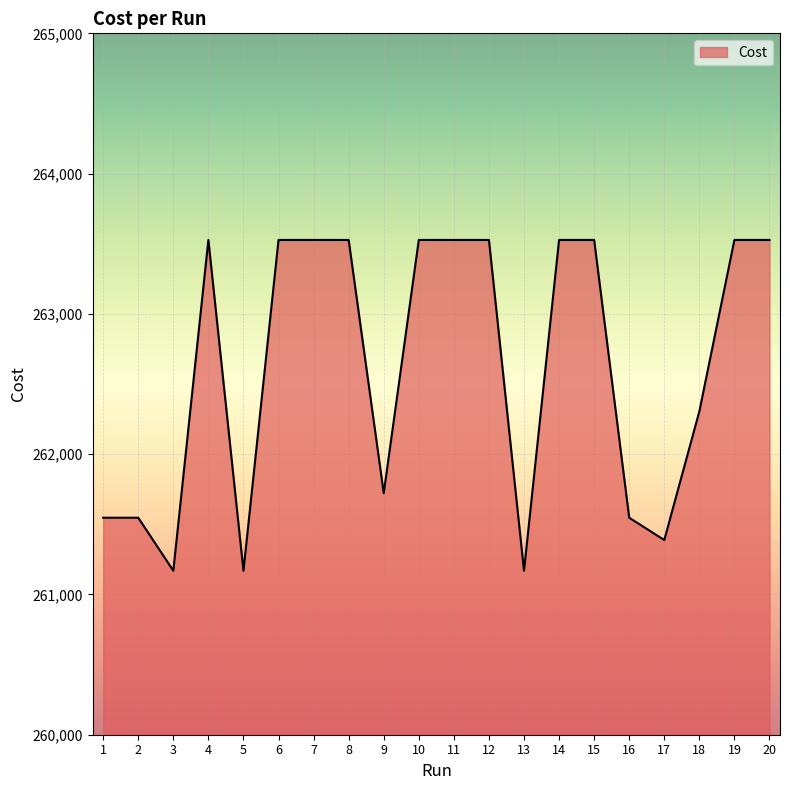

The value at 8 is 72315.0. True or false?

False